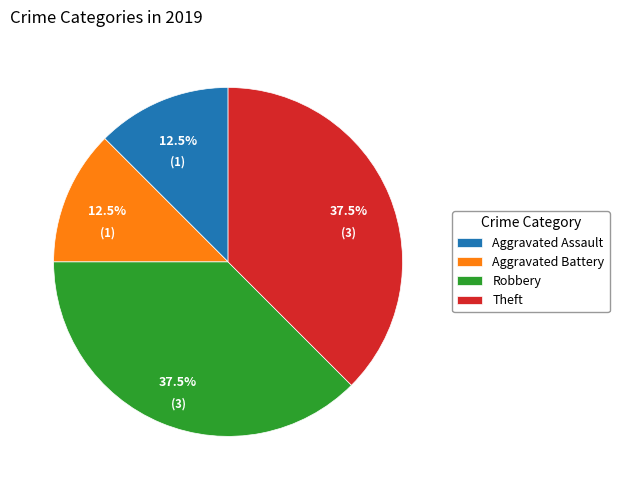

To the nearest percent, what is the average slice percentage?

25%